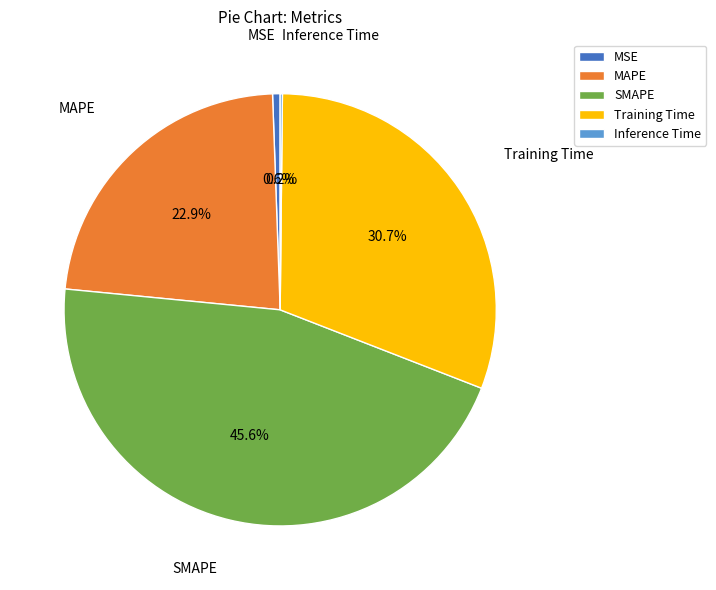

What is the ratio of the value at MAPE to the value at Training Time?

0.7